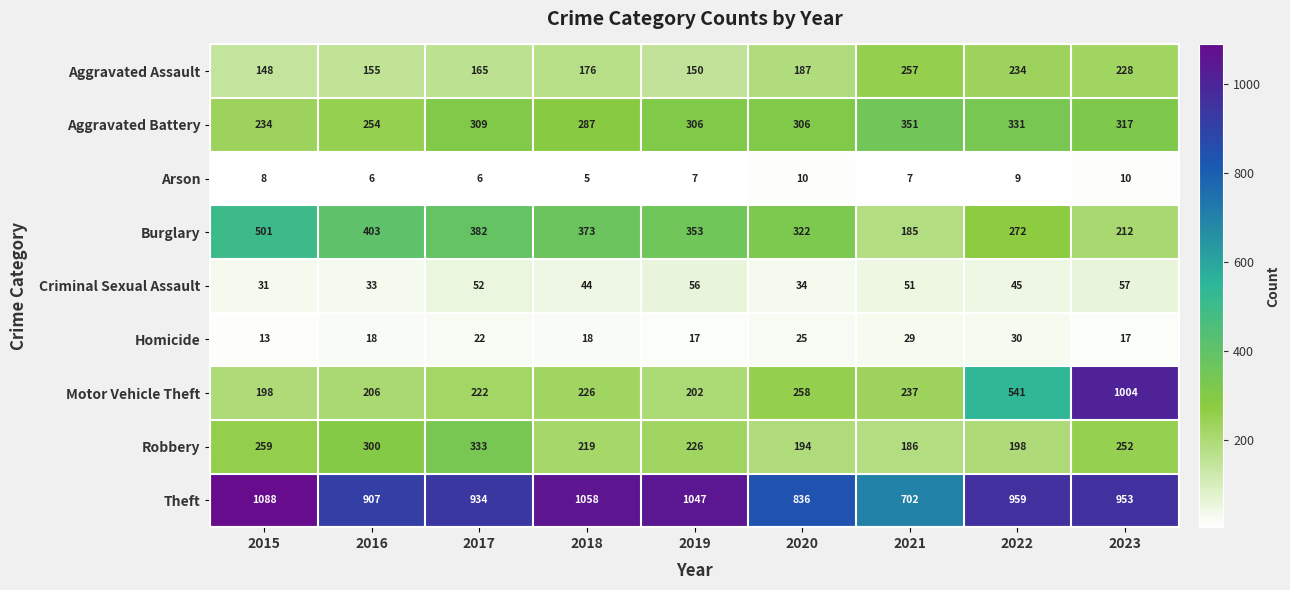

What is the spread (max minus min) of values at 2021?

695